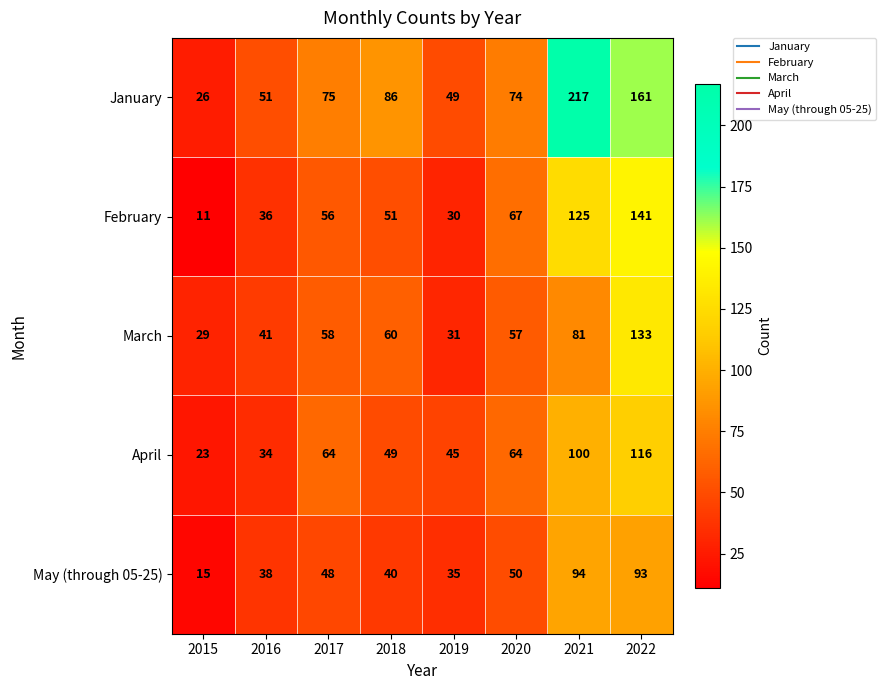

Which series has the largest total across all categories?

January